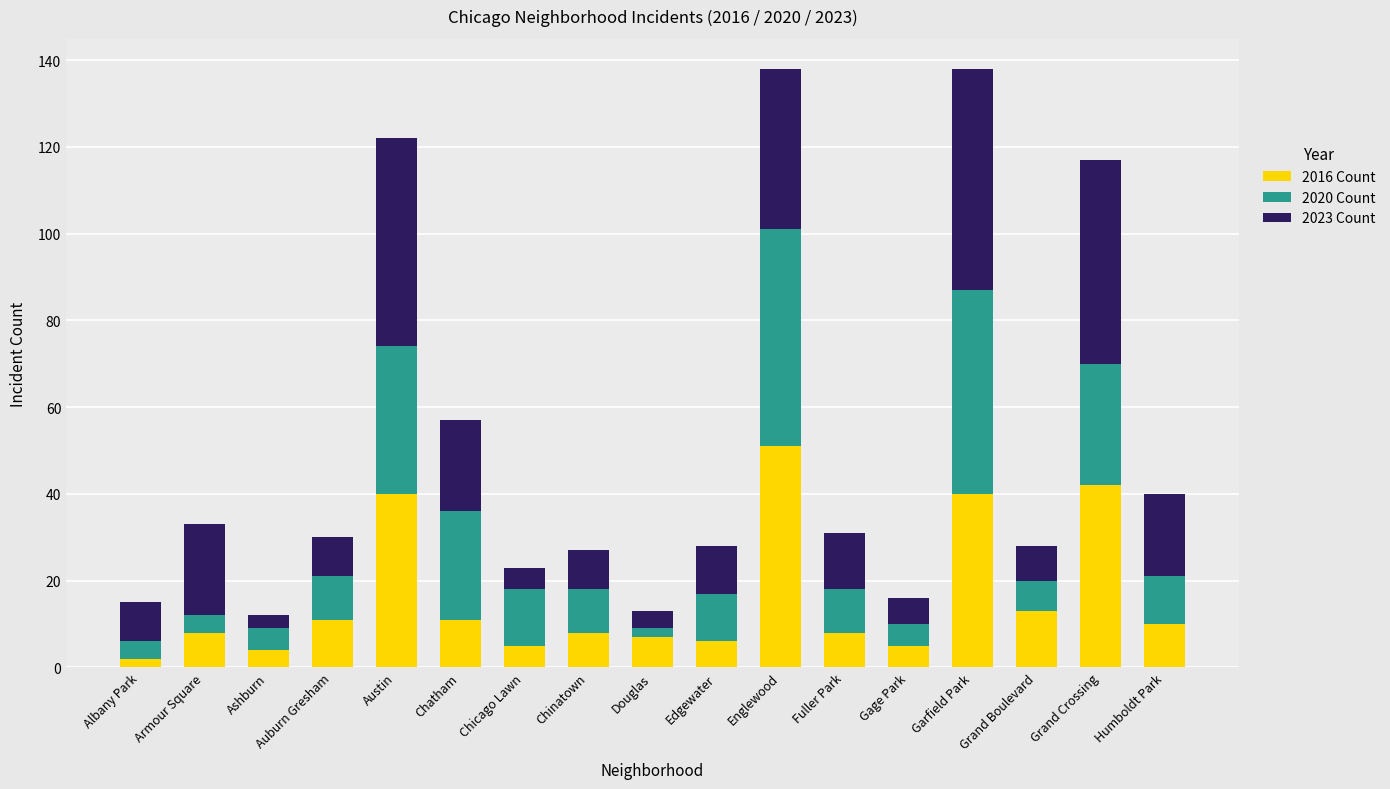

Is it true that 2016 Count equals 63 at Grand Crossing?

False